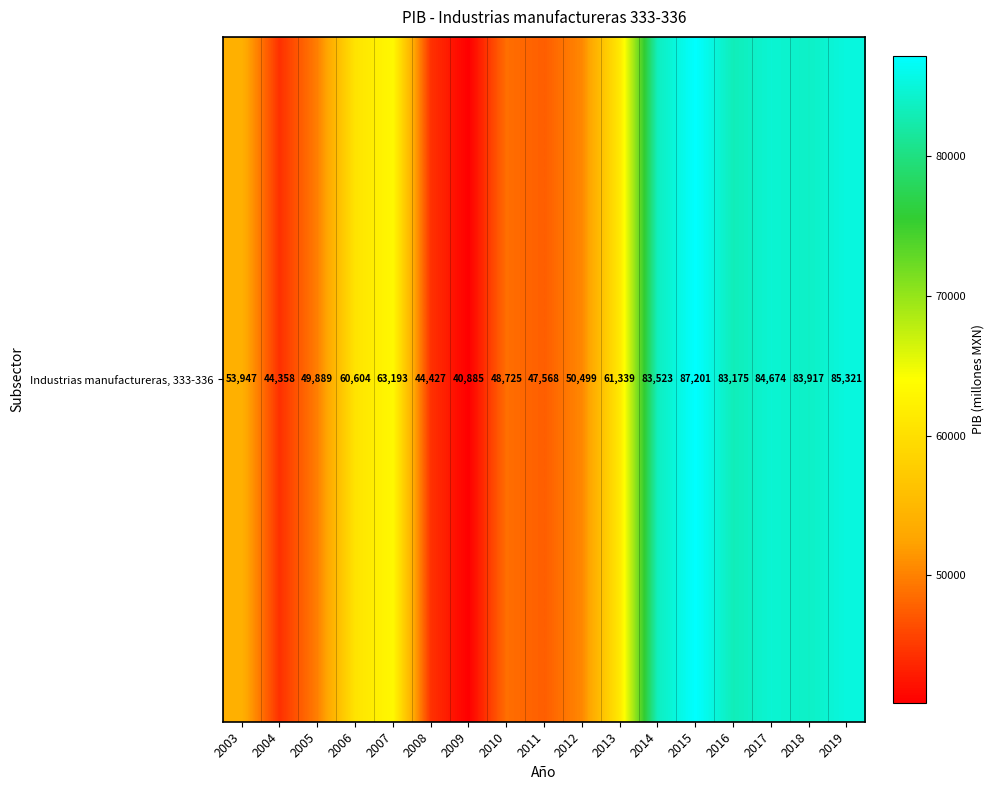

The chart shows a value of 87201.0 at 2015. True or false?

True